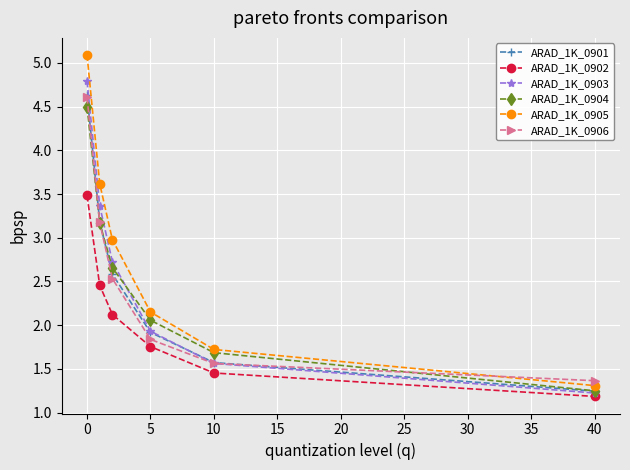

How many lines are shown in the chart?

6